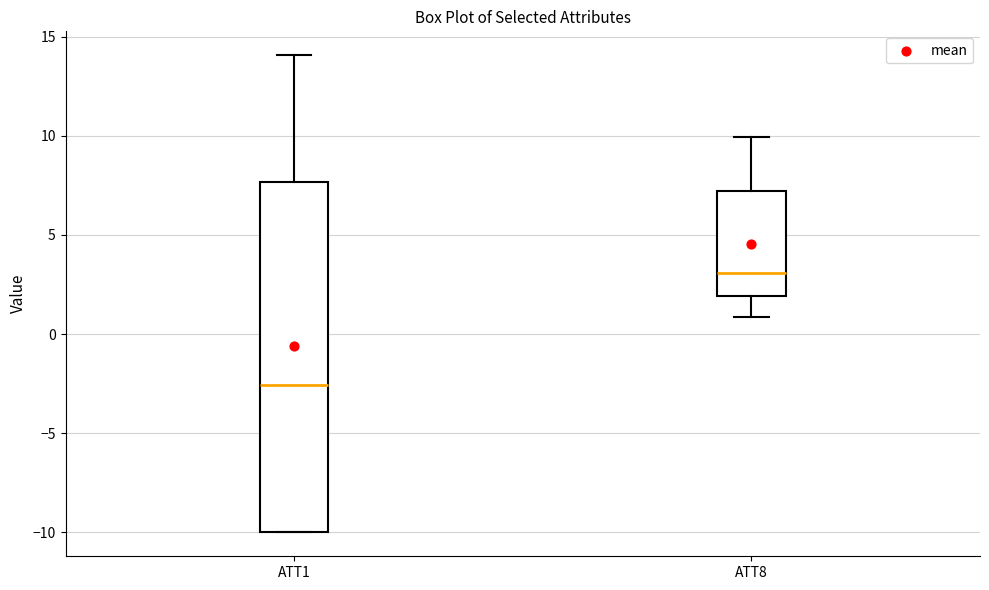

Which box is the tallest, from its lower edge to its upper edge?

ATT1